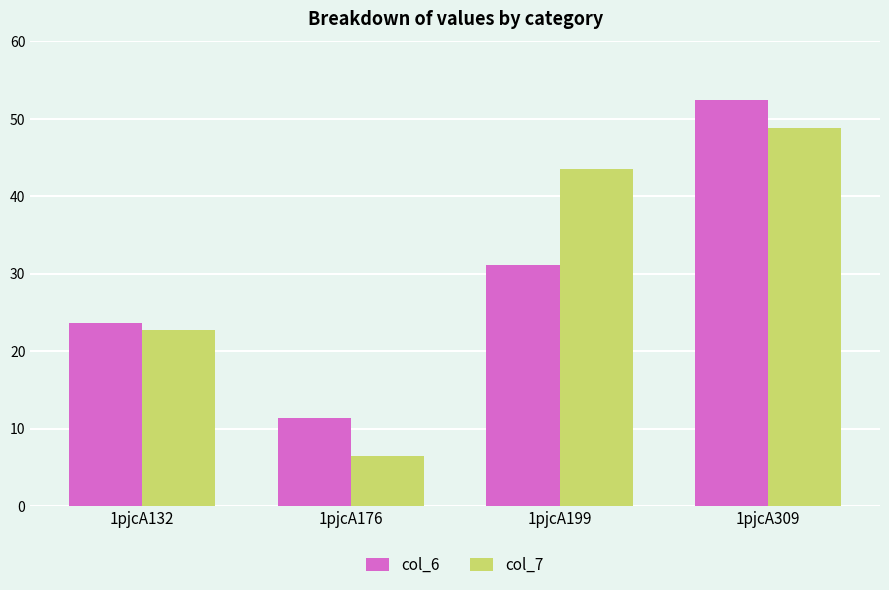

List the labels in order of col_7 value, largest first.

1pjcA309, 1pjcA199, 1pjcA132, 1pjcA176